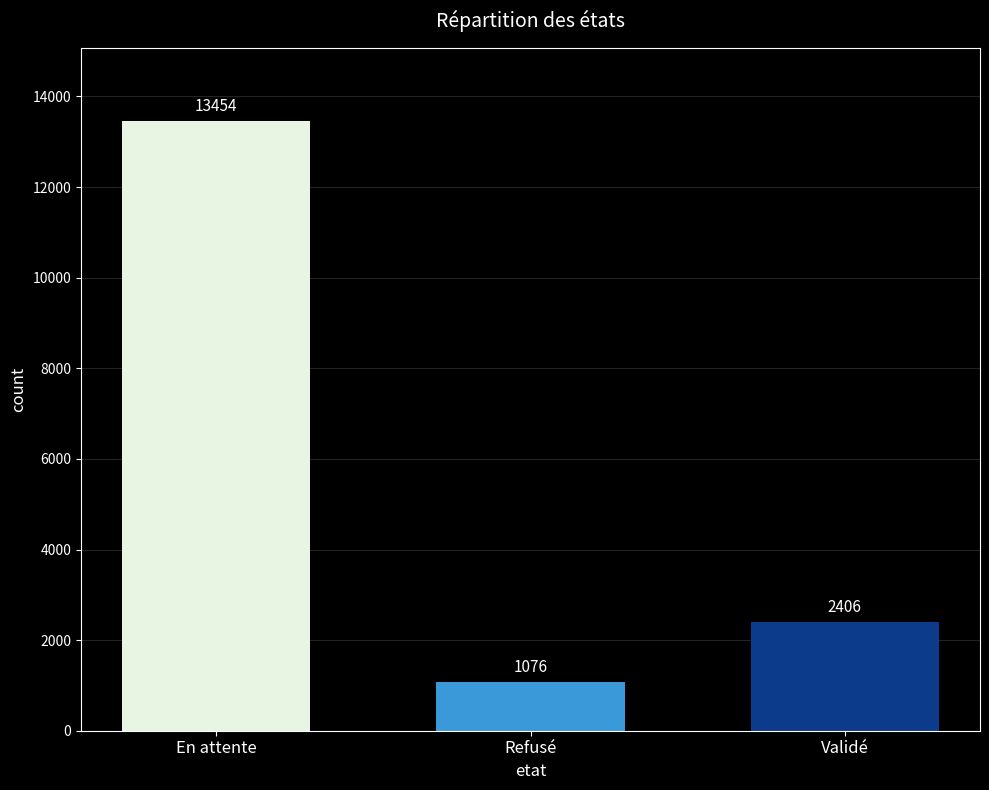

Reading left to right, what are all the values shown in this chart?

13454	1076	2406